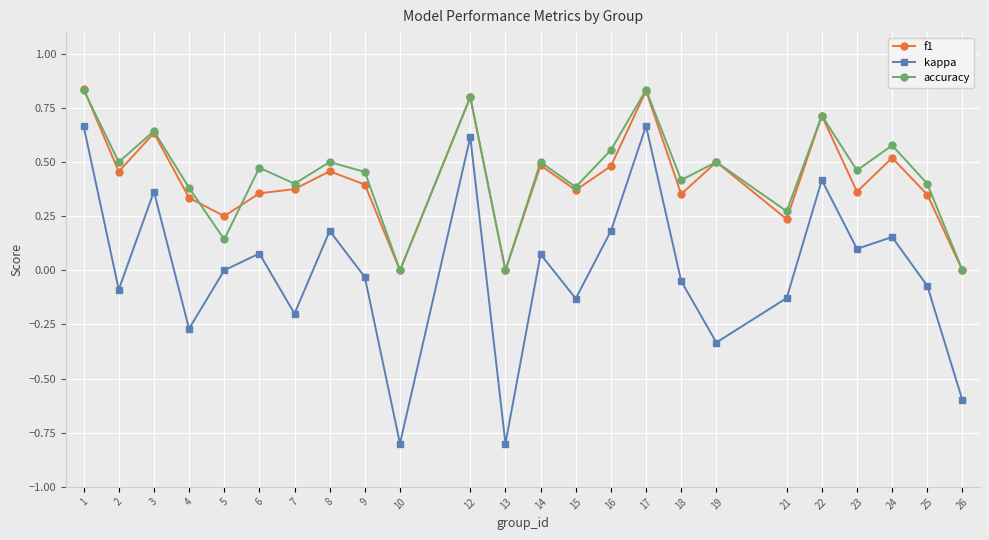

True or false: kappa and f1 cross at least once.

False